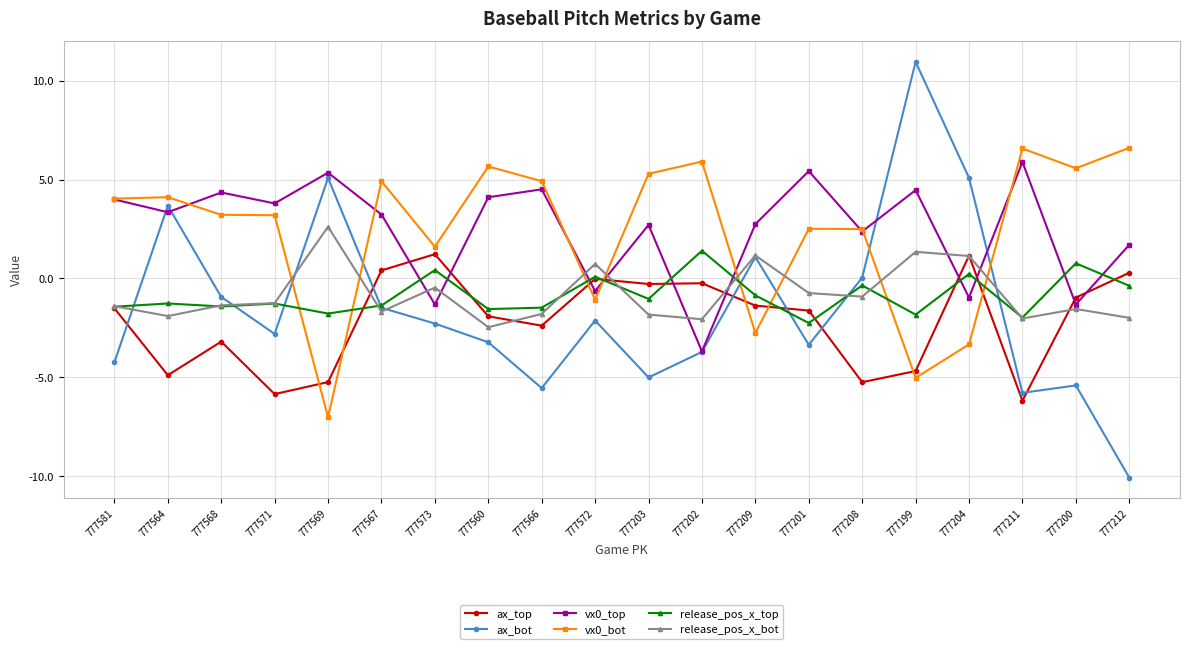

What is the sum of the ax_top values at 777566 and 777212?

-2.1